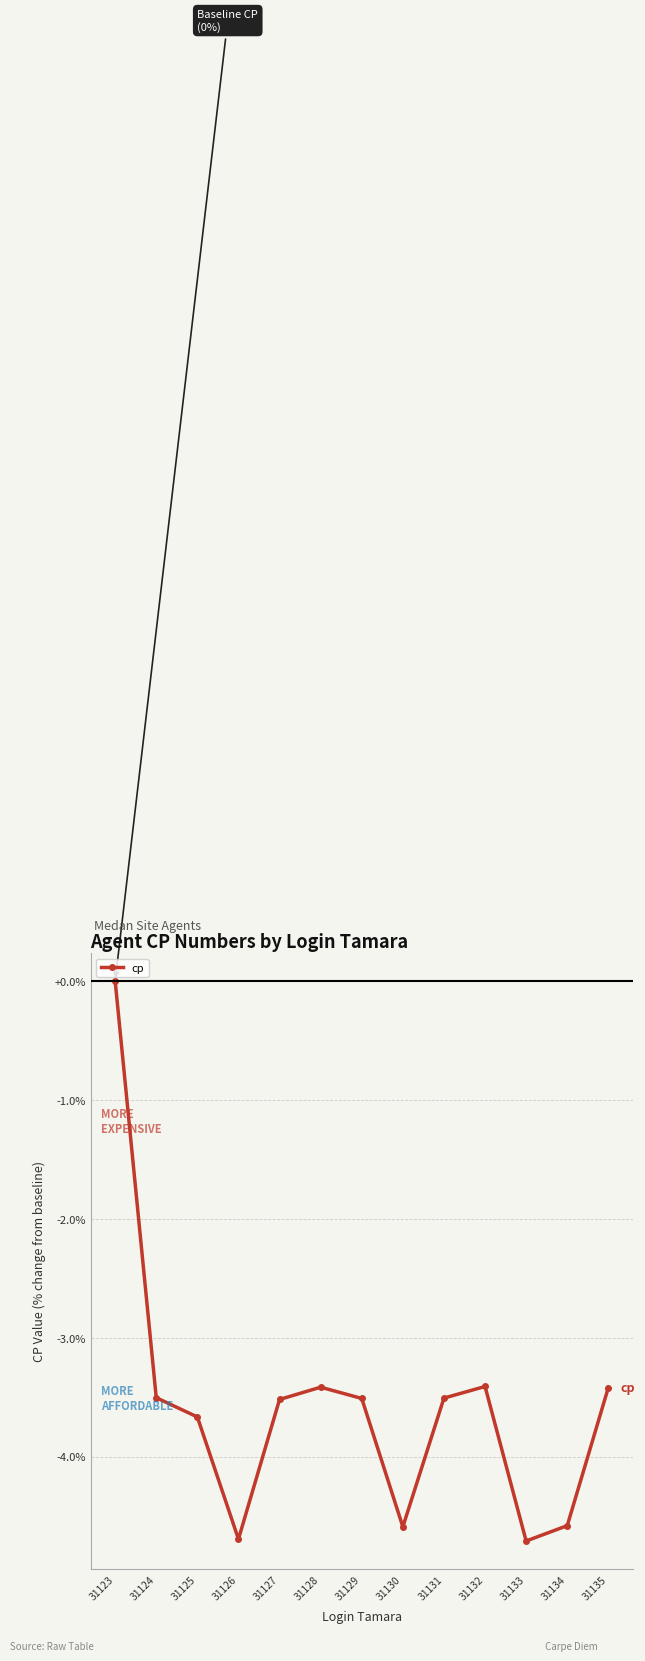

What is the average value?

-3.6